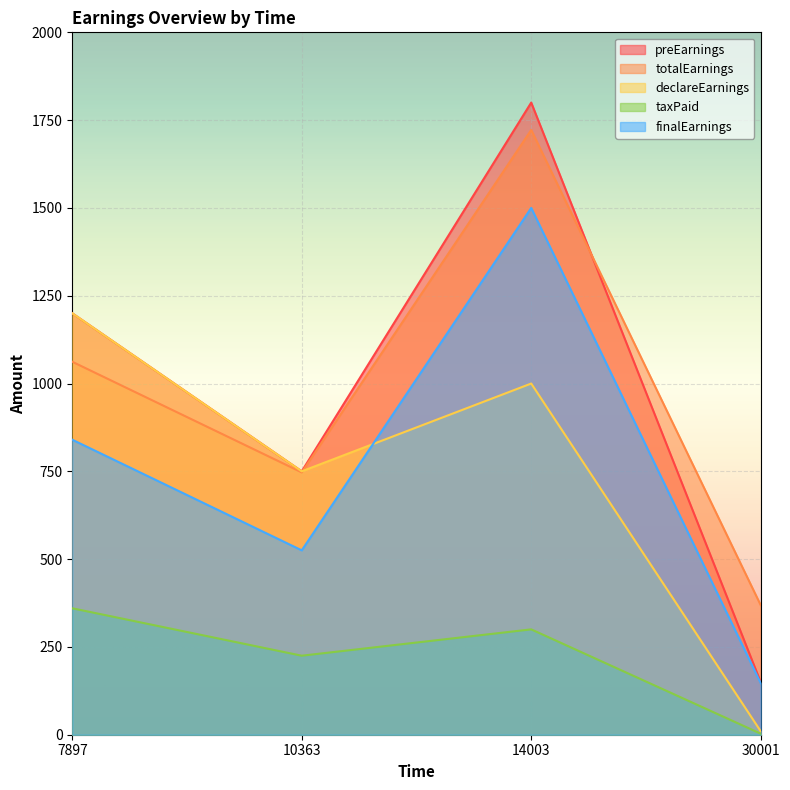

True or false: preEarnings and taxPaid intersect in this chart.

False